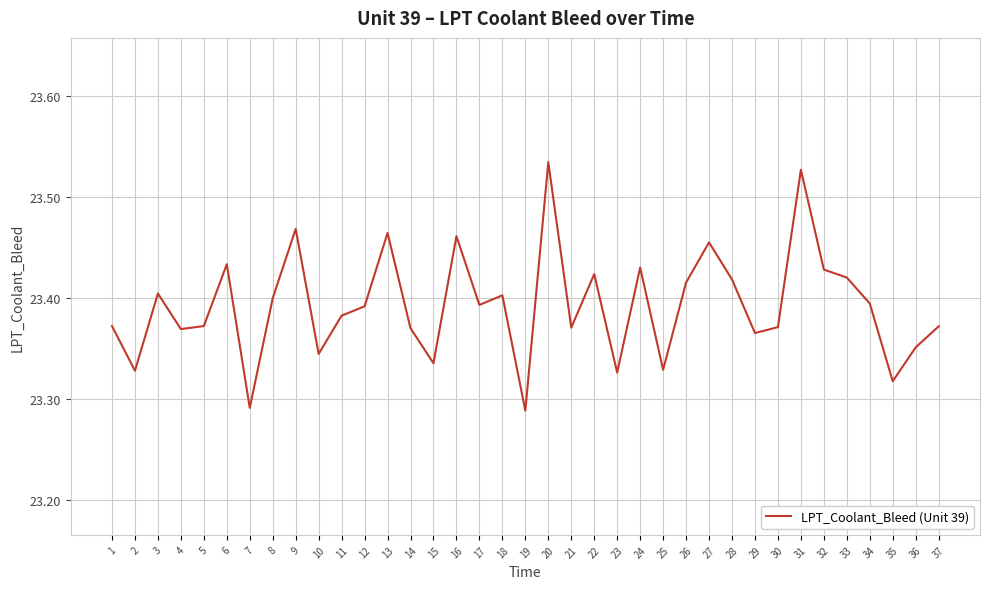

What is the ratio of the value at 15 to the value at 4?

1.0